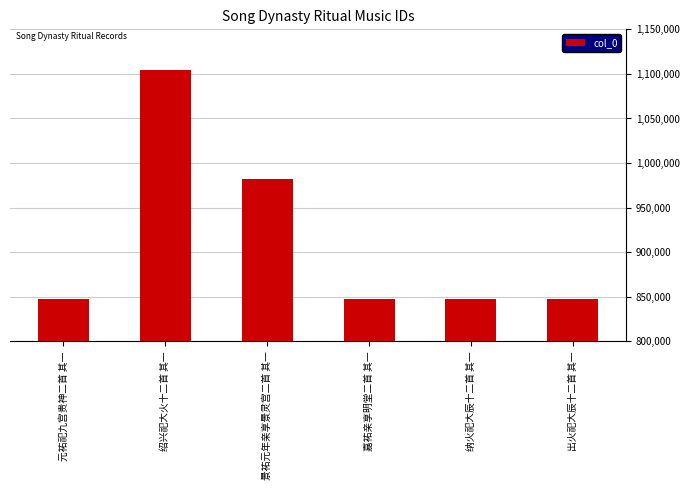

What is the change in value from 景祐元年亲享景灵宫二首 其一 to 出火祀大辰十二首 其一?

-134884